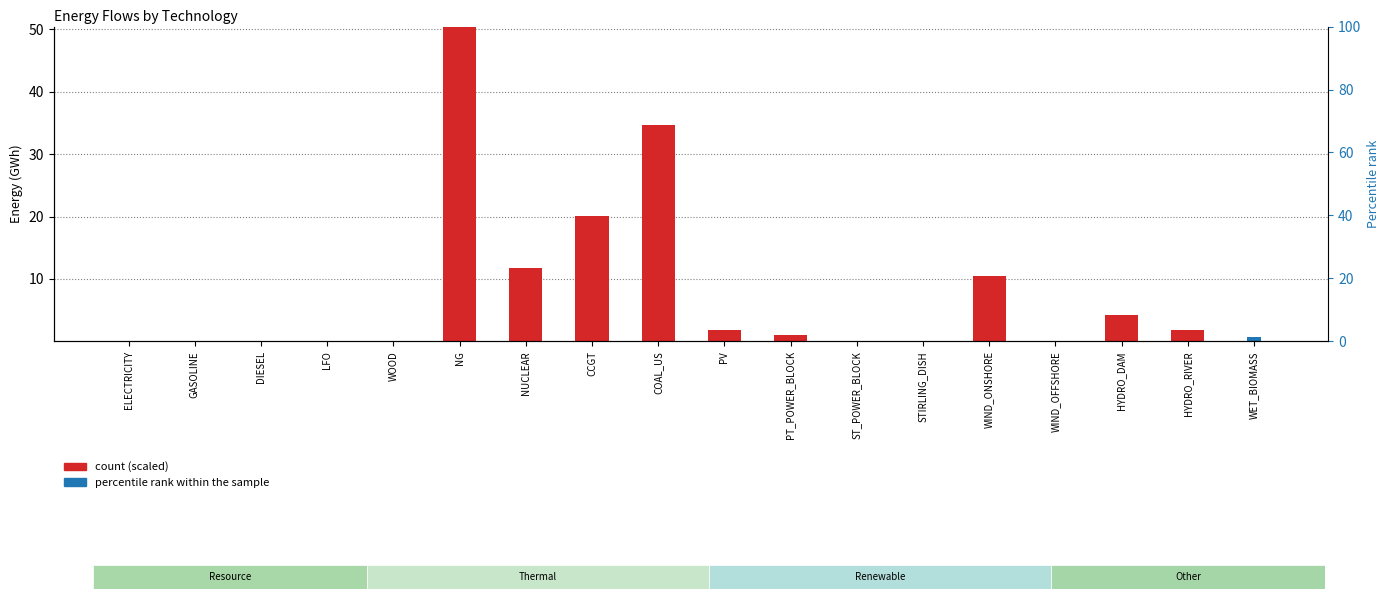

What is the label of the 13th bar from the right?

NG